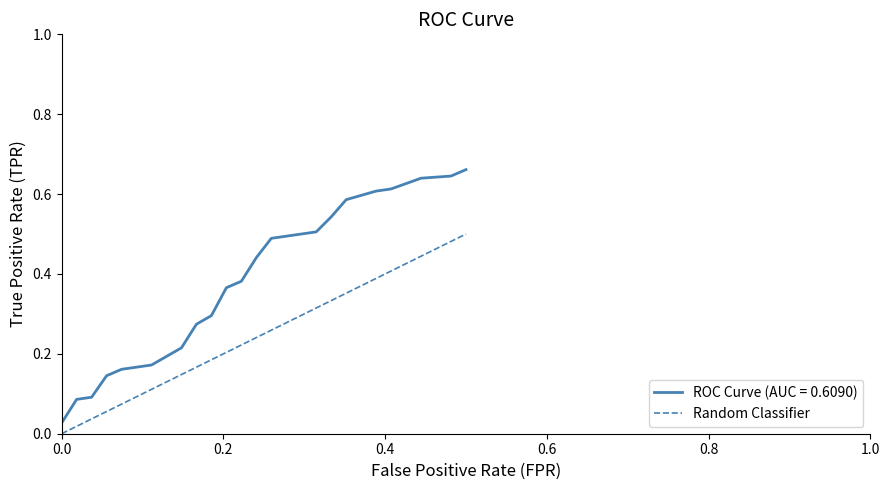

Reading left to right, list all the values displayed in this chart.

0.0	0.0	0.0	0.0	0.0	0.1	0.1	0.1	0.1	0.1	0.1	0.1	0.1	0.2	0.2	0.2	0.2	0.2	0.2	0.2	0.2	0.2	0.2	0.3	0.3	0.3	0.3	0.3	0.3	0.4	0.4	0.4	0.4	0.4	0.4	0.4	0.4	0.5	0.5	0.5